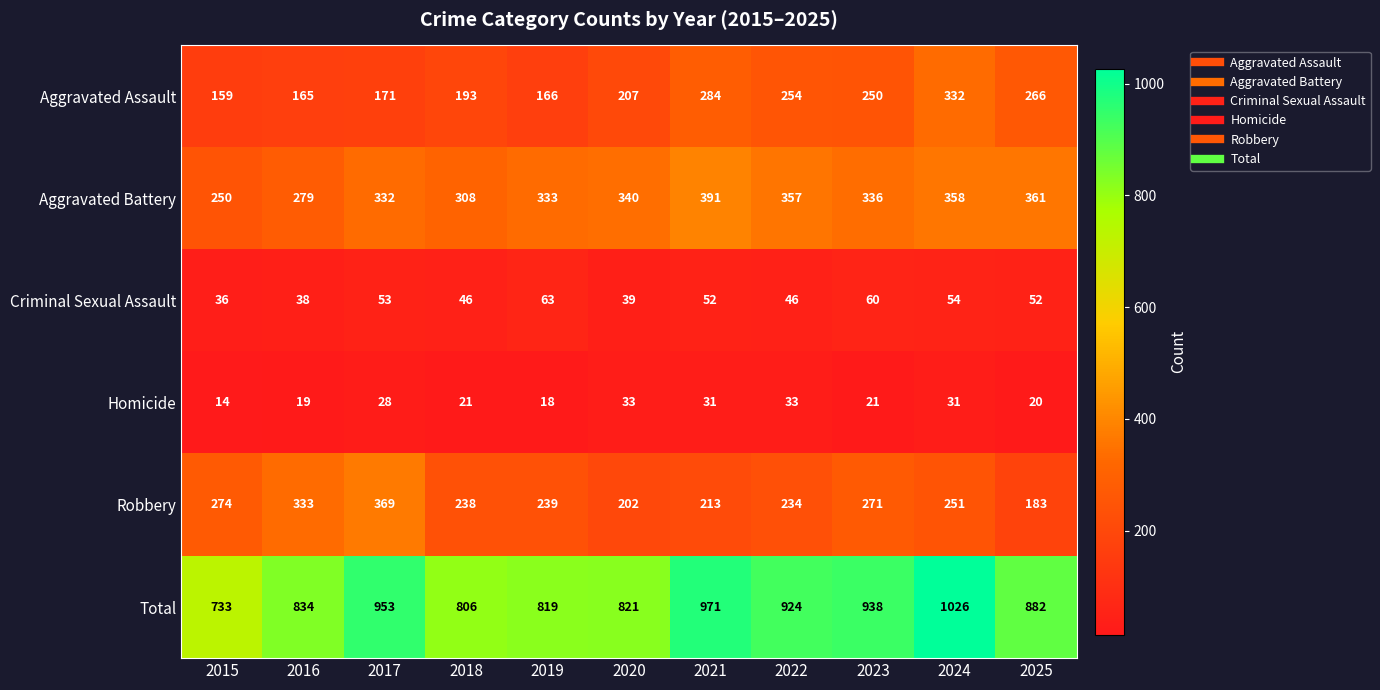

At 2023, list the series in order from largest to smallest.

Total, Aggravated Battery, Robbery, Aggravated Assault, Criminal Sexual Assault, Homicide